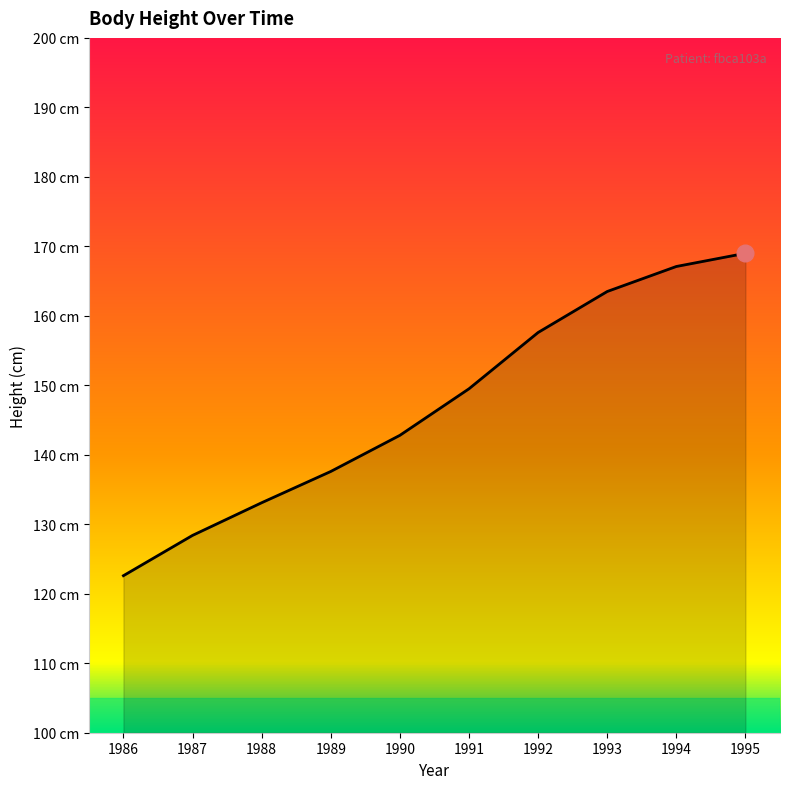

What value does the data have at 1994?

167.1